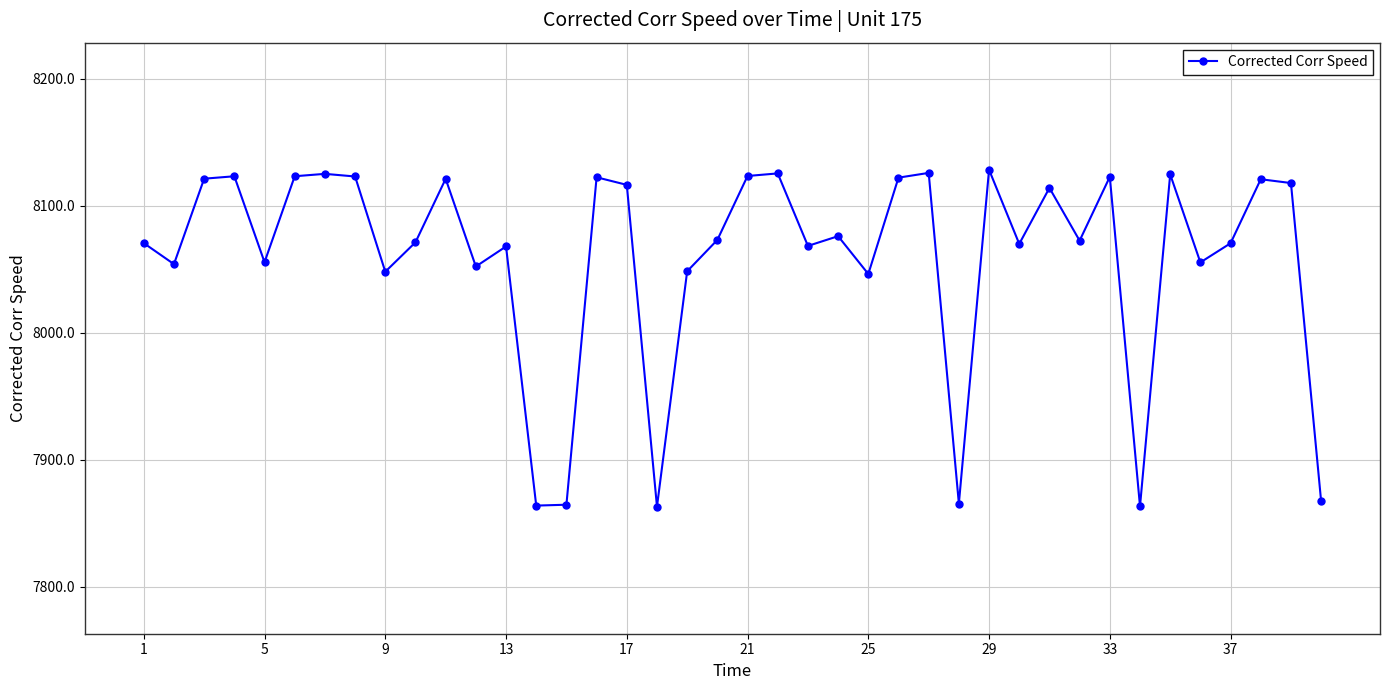

What is the value of the 6th point from the left?

8123.1